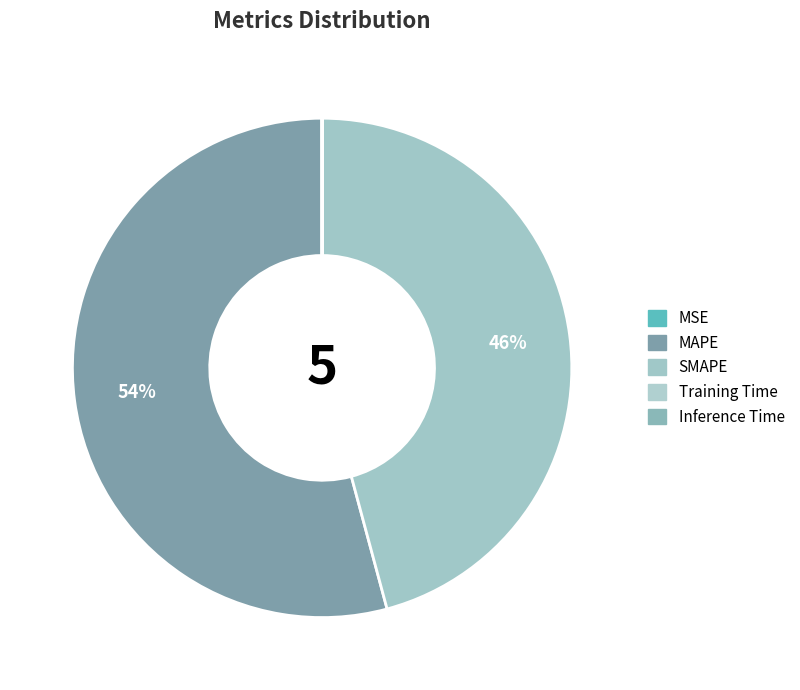

Is it true that MSE is 0% of the pie?

True